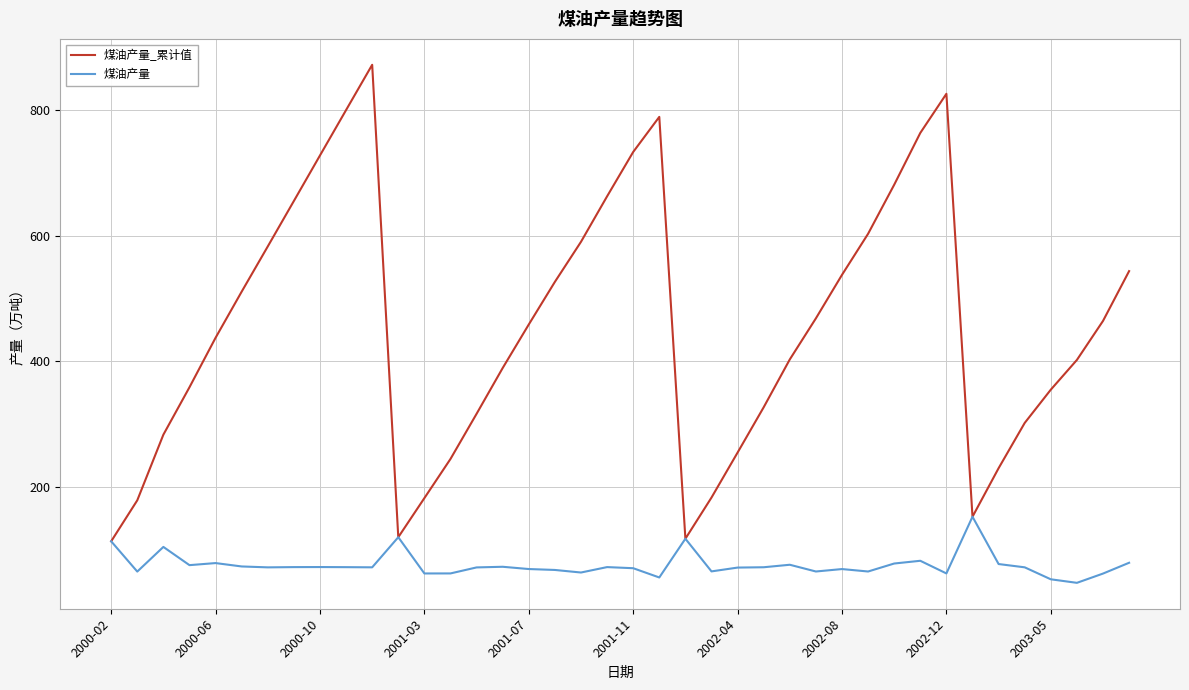

Rank the series by their average value, from highest to lowest.

煤油产量_累计值, 煤油产量